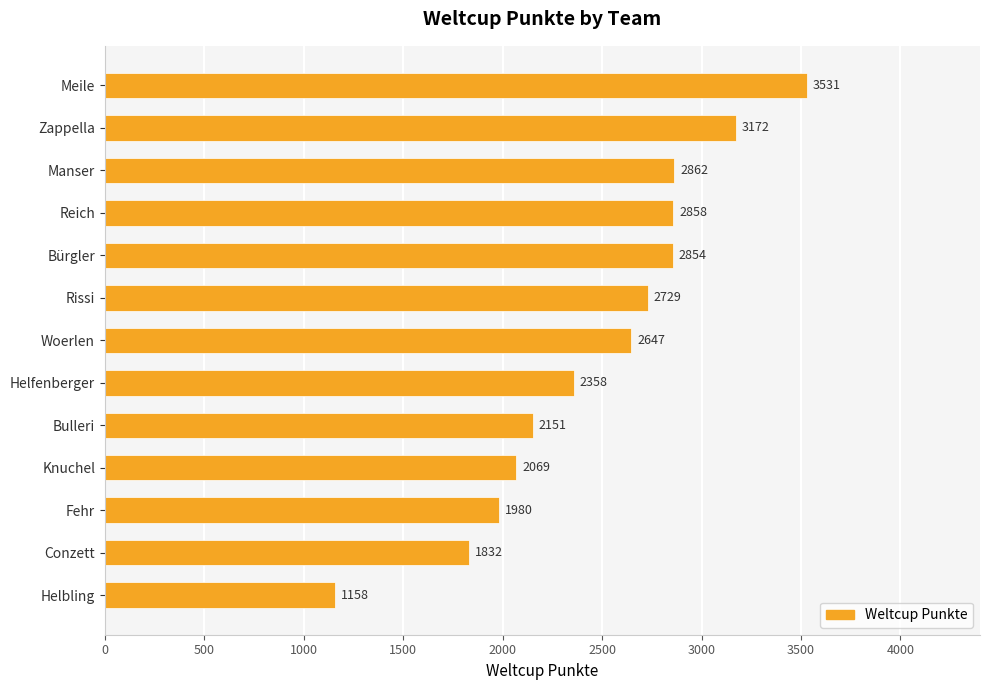

What is the difference between the second highest and second lowest values?

1340